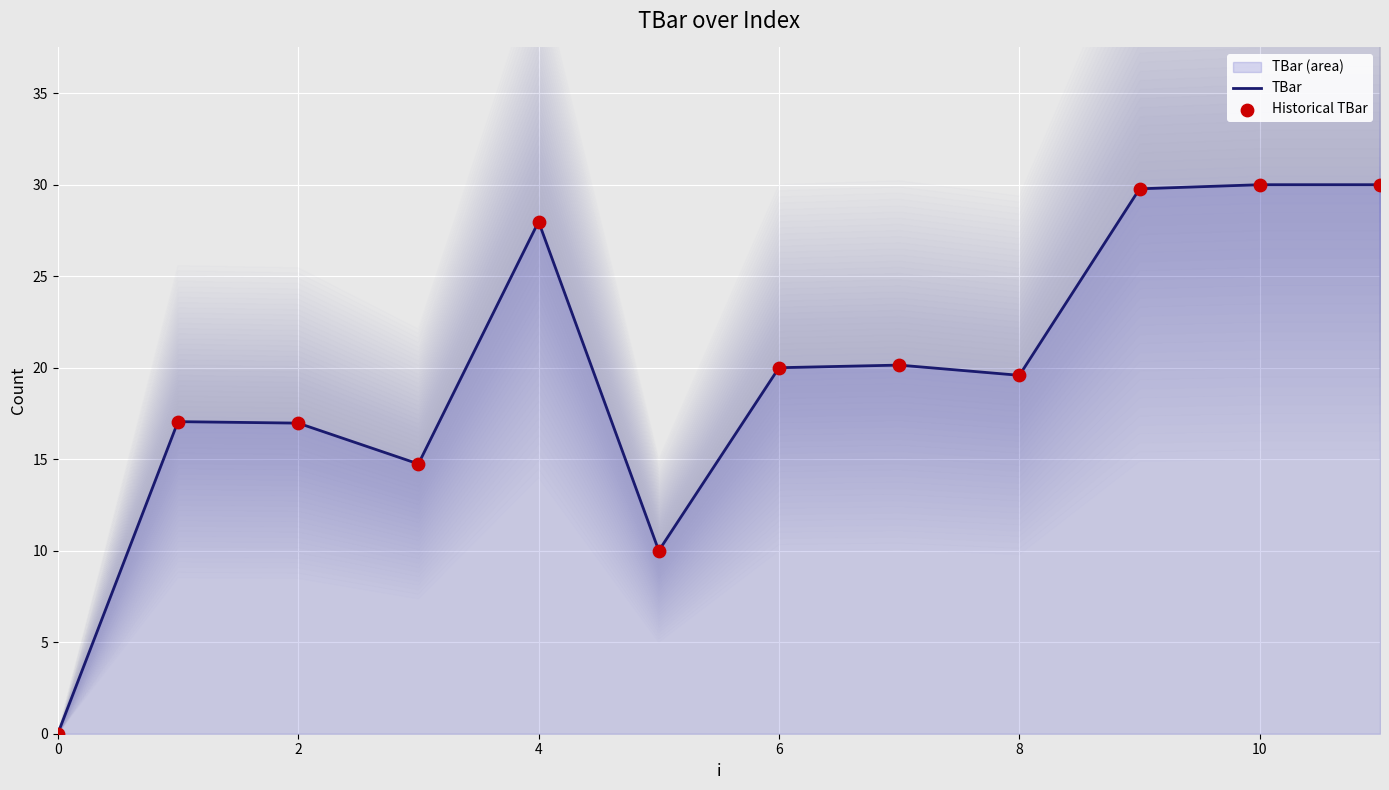

Which series reaches the maximum Y coordinate?

TBar